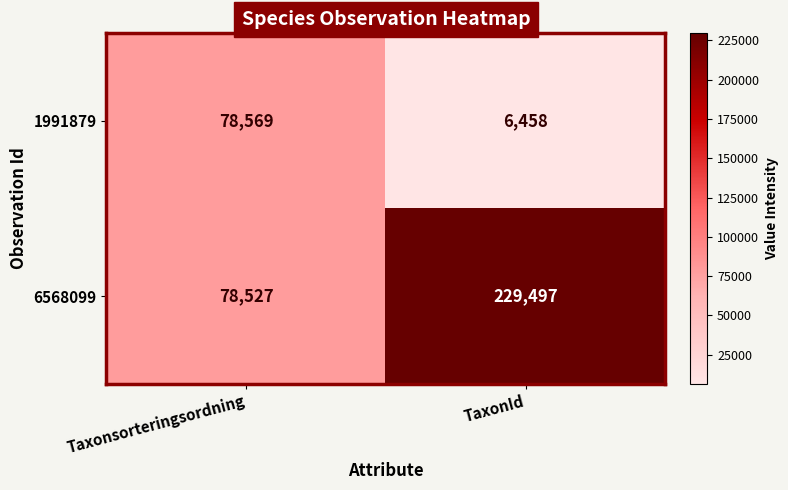

Which series has the largest total across all categories?

6568099